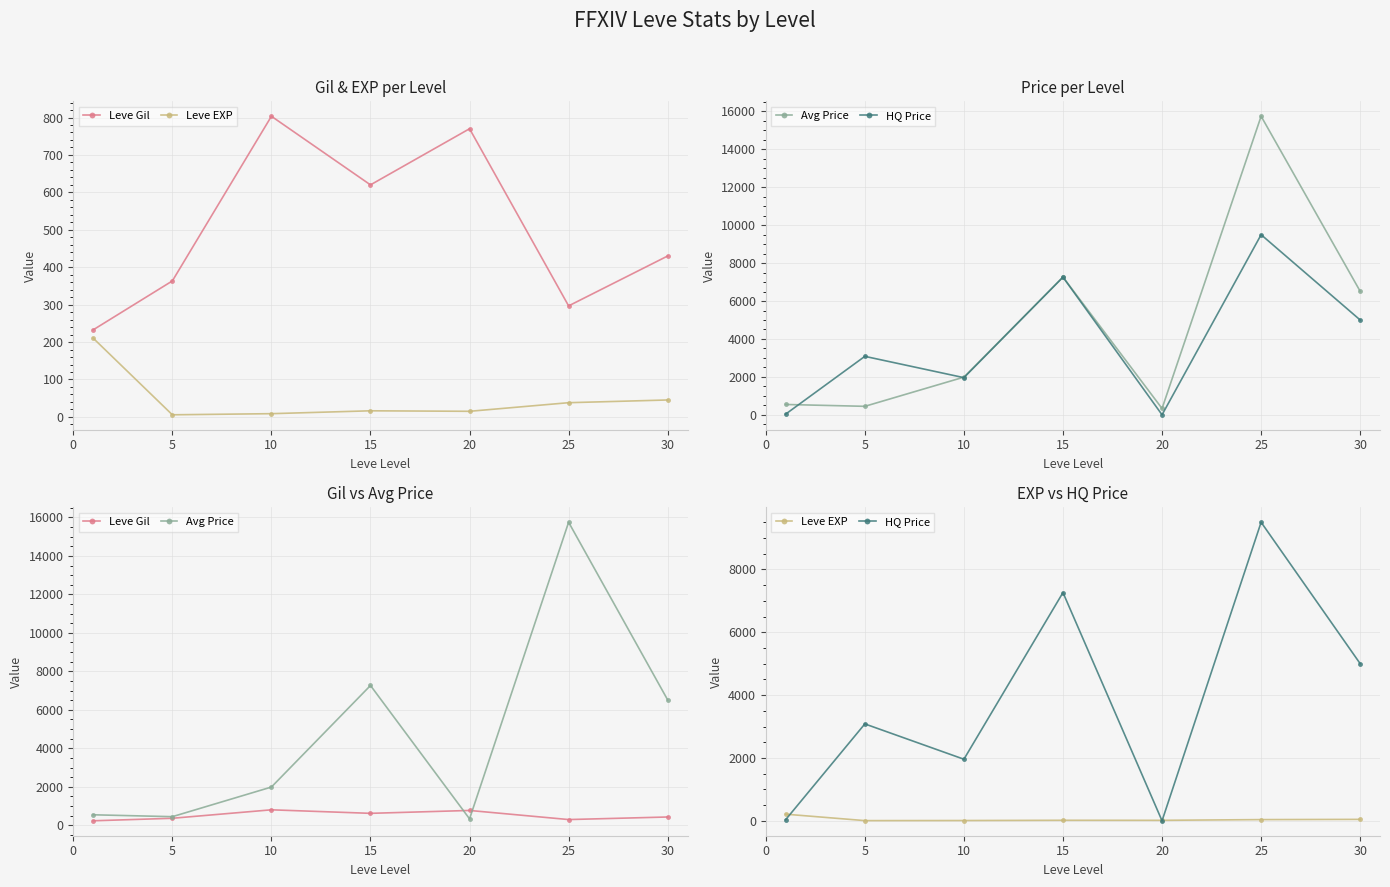

Which series has the widest spread of values?

Avg Price